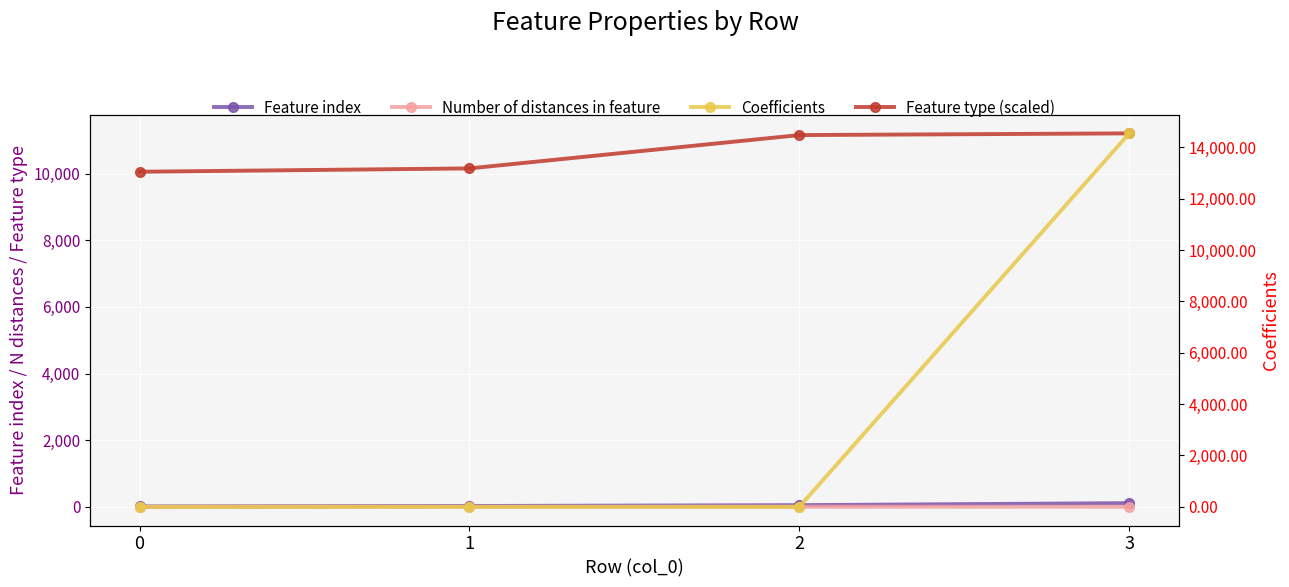

True or false: Number of distances in feature and Feature type (scaled) intersect in this chart.

False